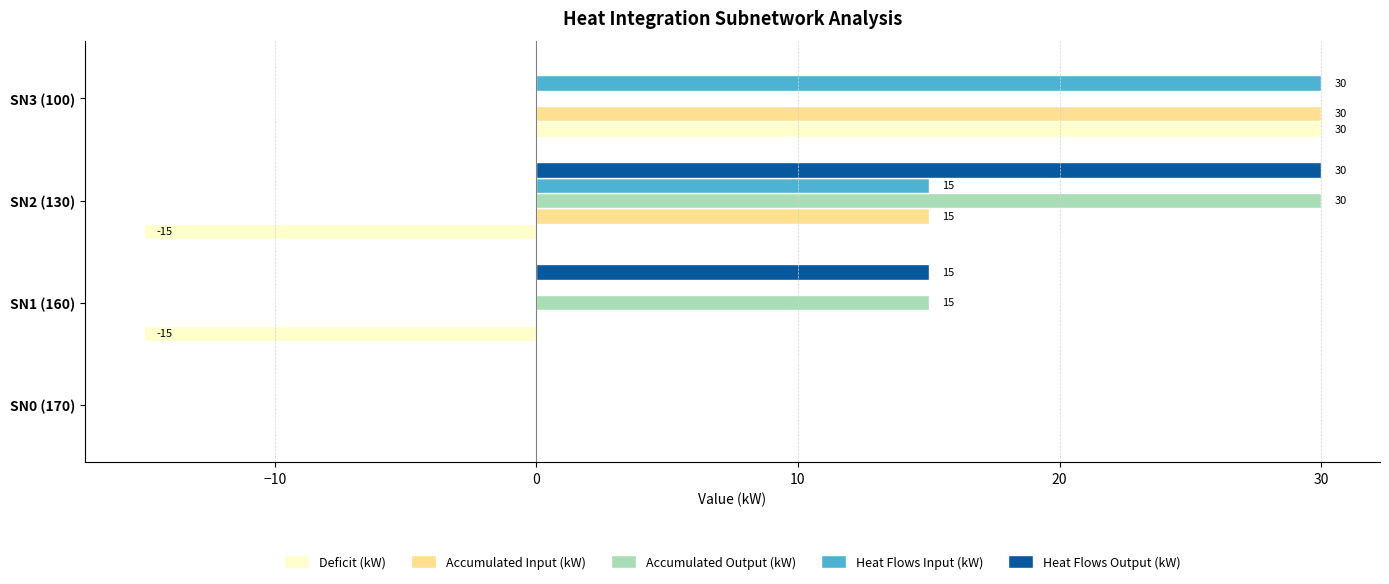

At which category is the sum across all series the highest?

SN3 (100)